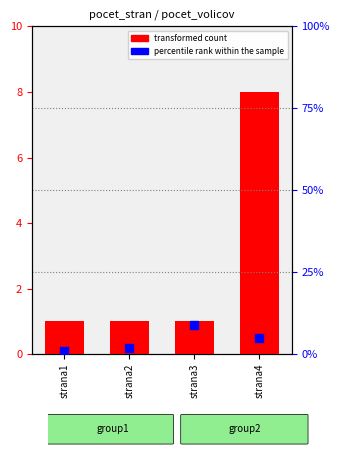

What is the total value across all series at strana3?

10